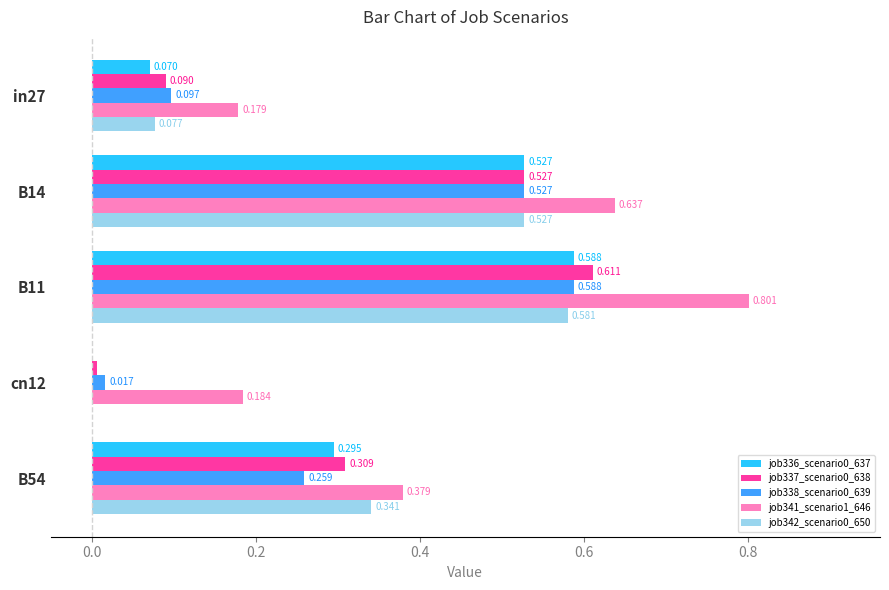

Is the value of job337_scenario0_638 at in27 greater than the value of job341_scenario1_646 at B14?

No